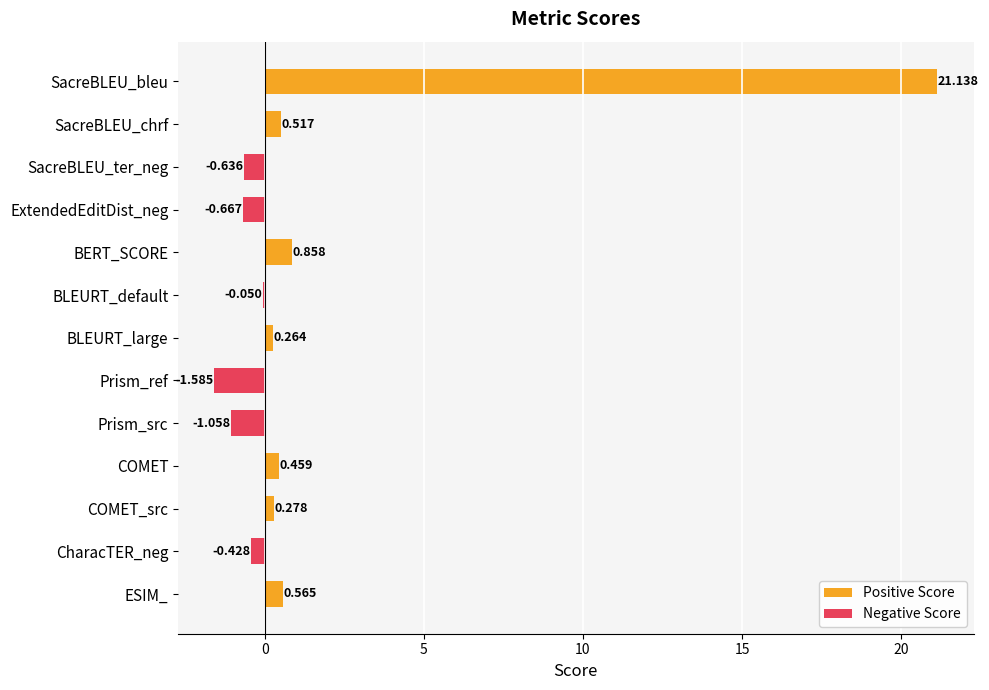

Are the bars grouped side by side (vs. stacked)?

No